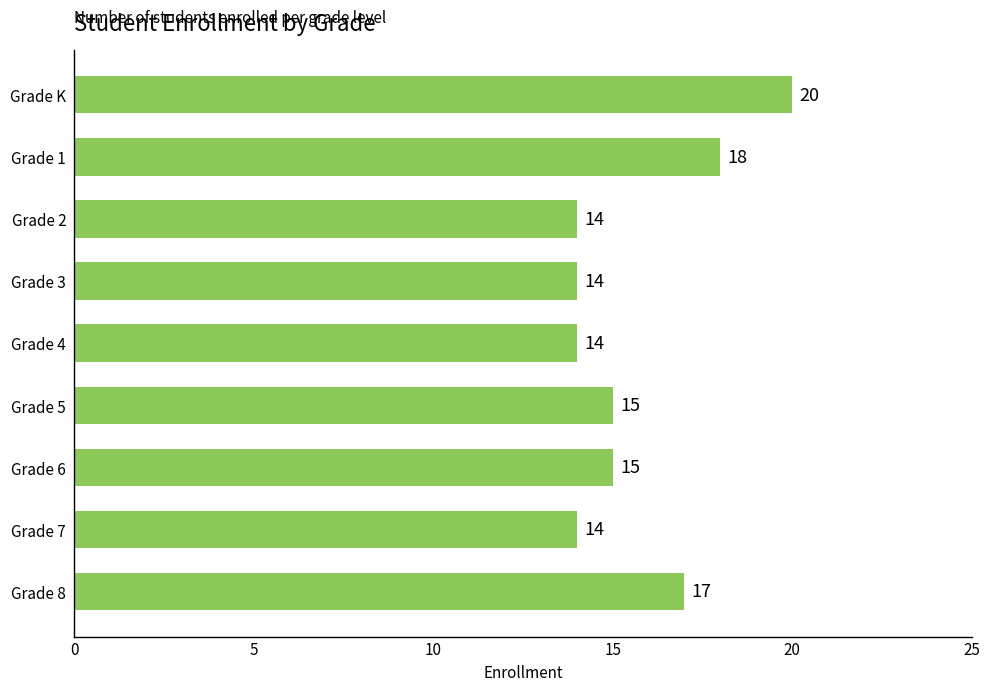

Reading top to bottom, transcribe all the data shown in this chart.

20	18	14	14	14	15	15	14	17